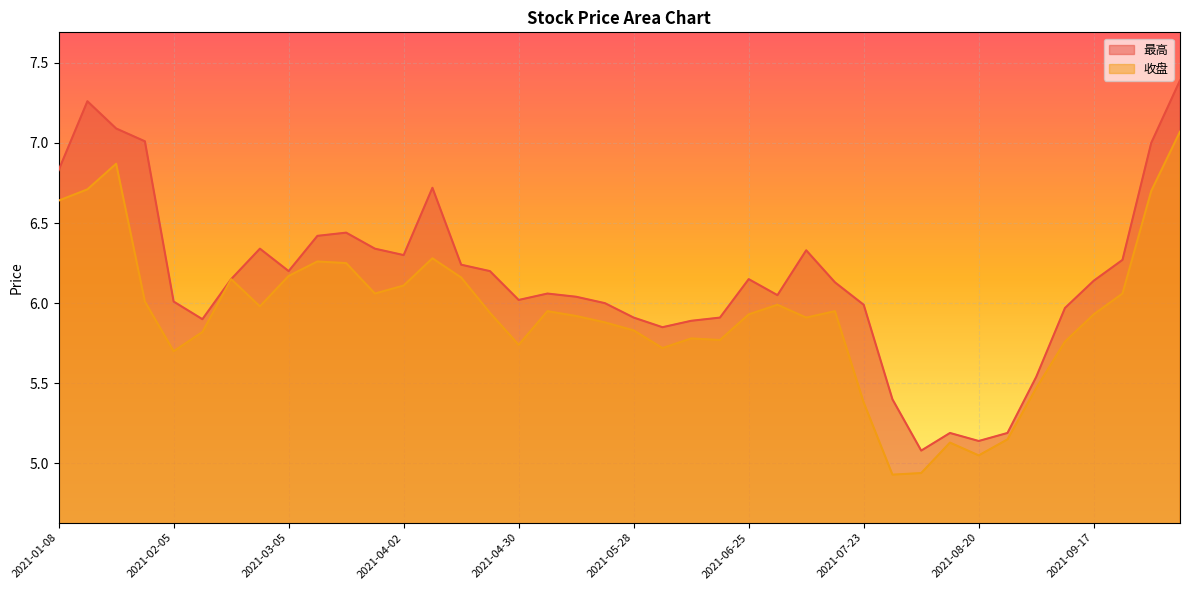

Rank the series by their maximum value, from lowest to highest.

收盘, 最高